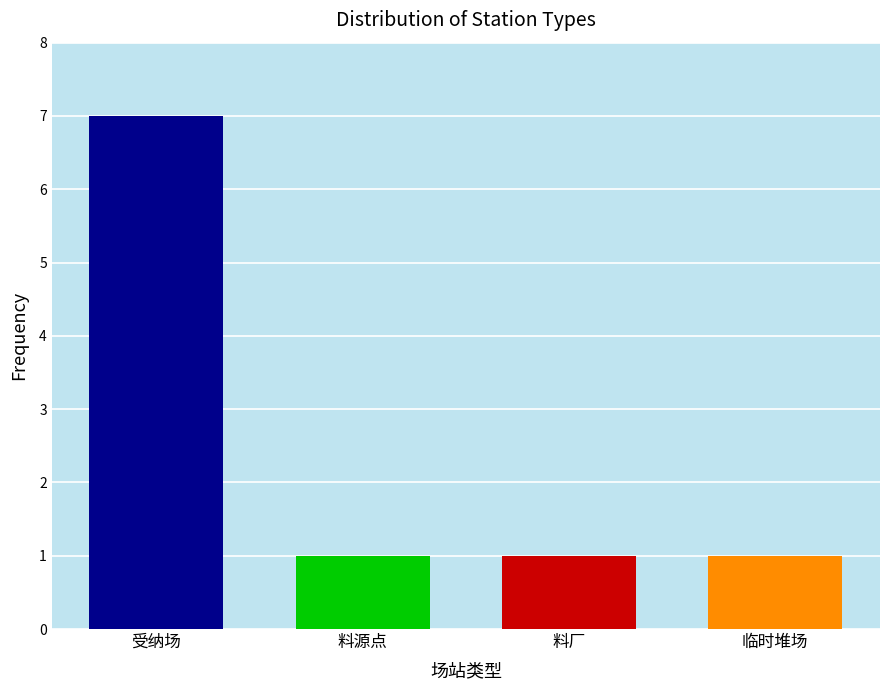

What is the value of the 2nd bar from the left?

1